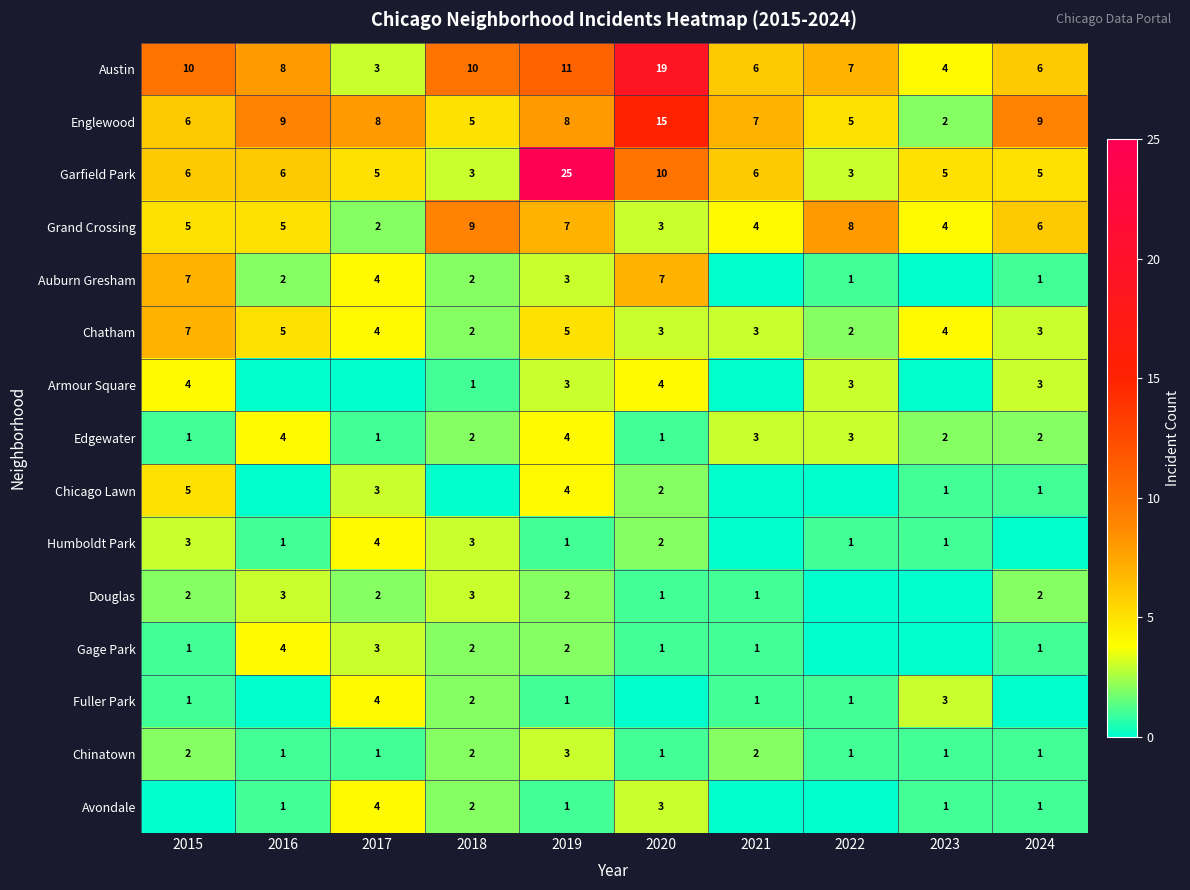

What is the sum of all Grand Crossing values?

53